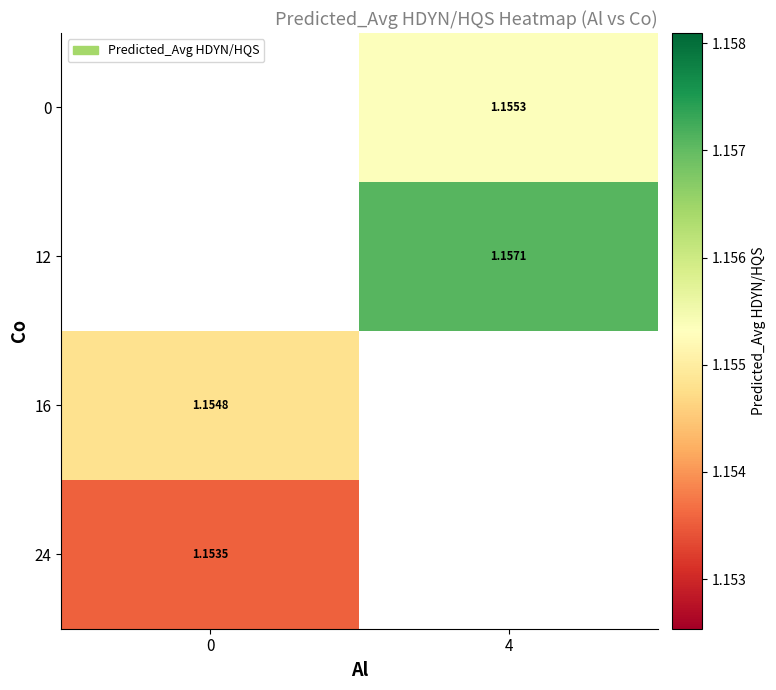

What is the approximate value of 0 at 4?

1.2